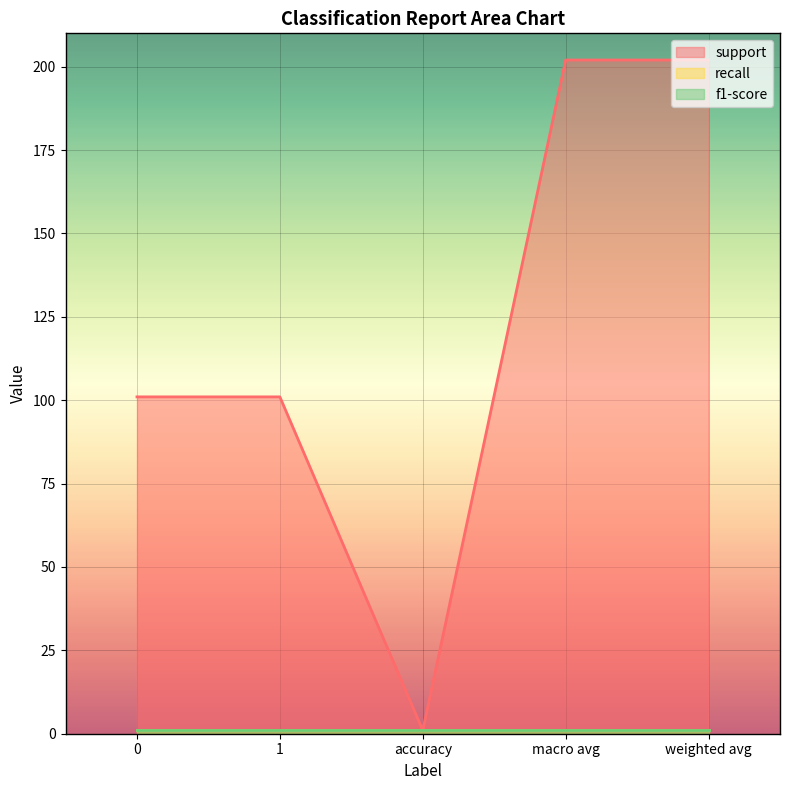

What is the maximum value for support?

202